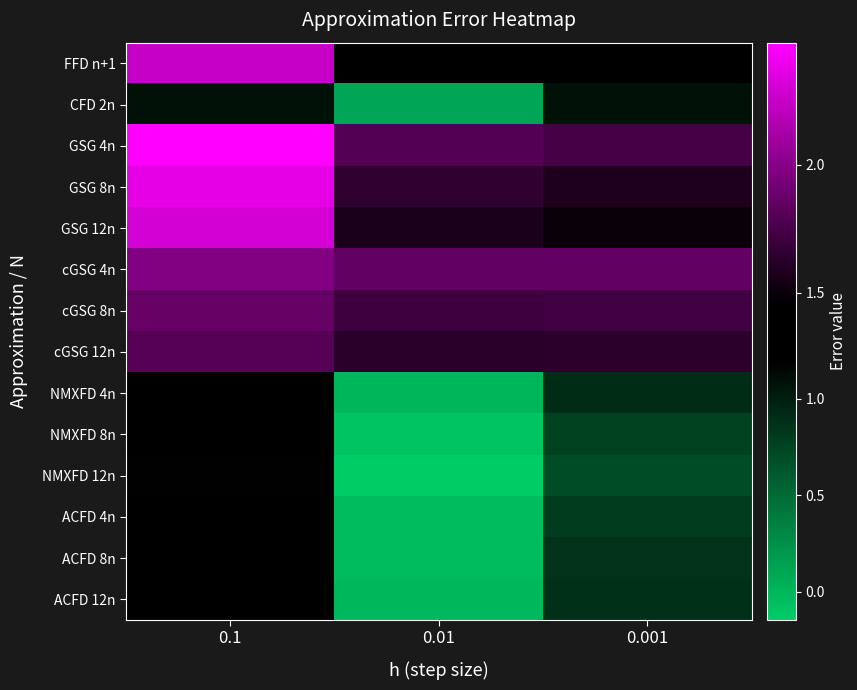

How many distinct data groups are displayed?

14